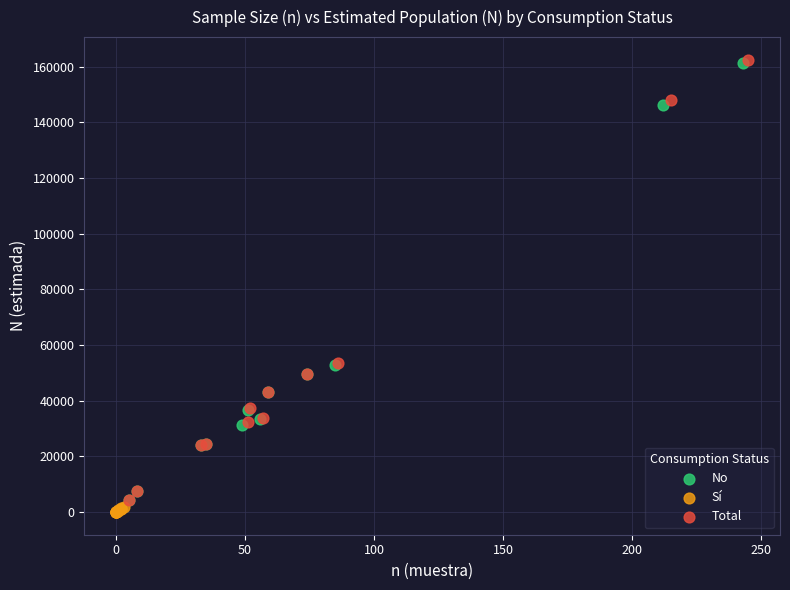

Which series has the widest spread of Y values?

Total